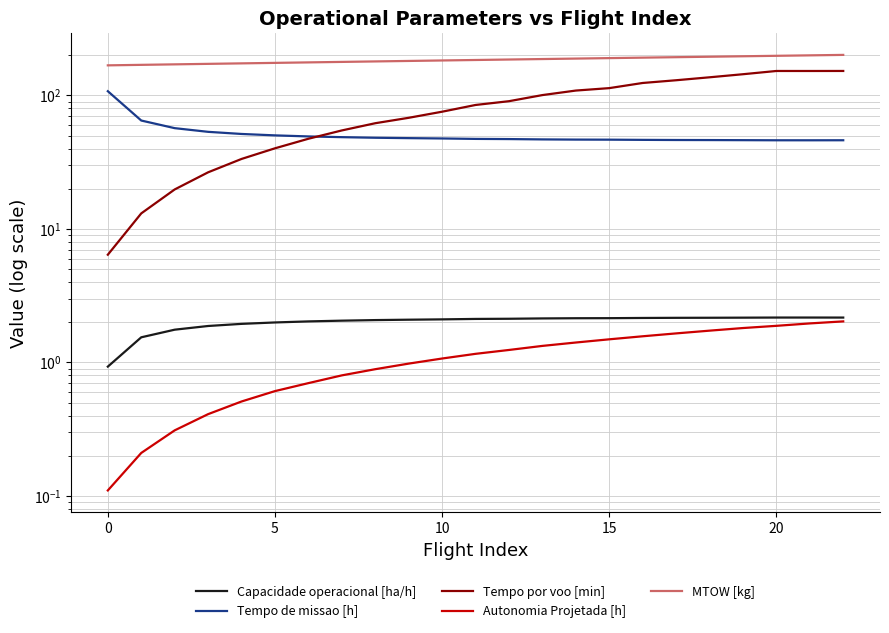

At which category is the sum across all series the highest?

22